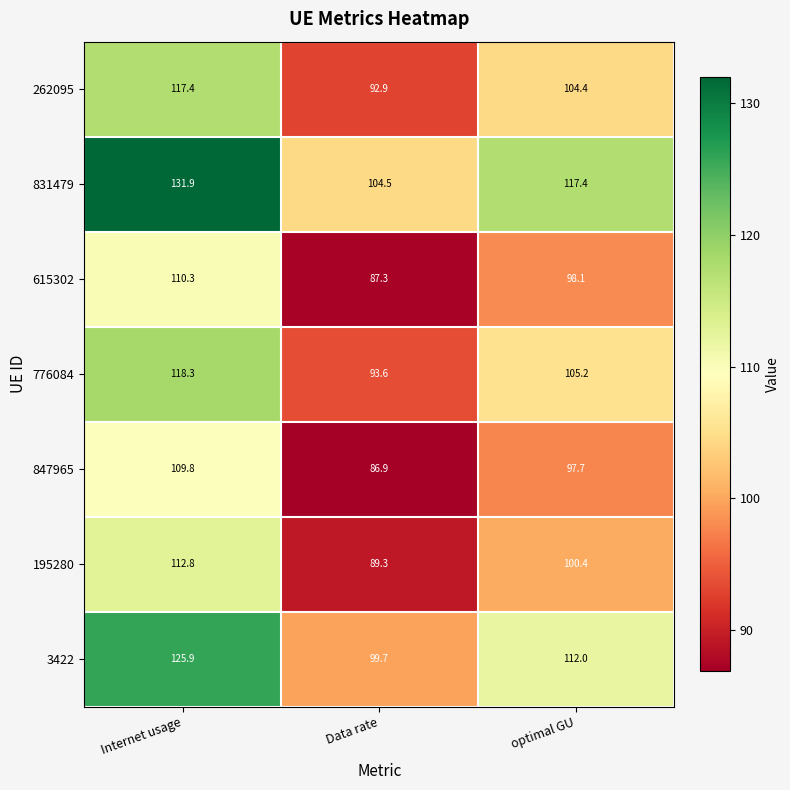

The 776084 series shows 168.8 at Internet usage. True or false?

False